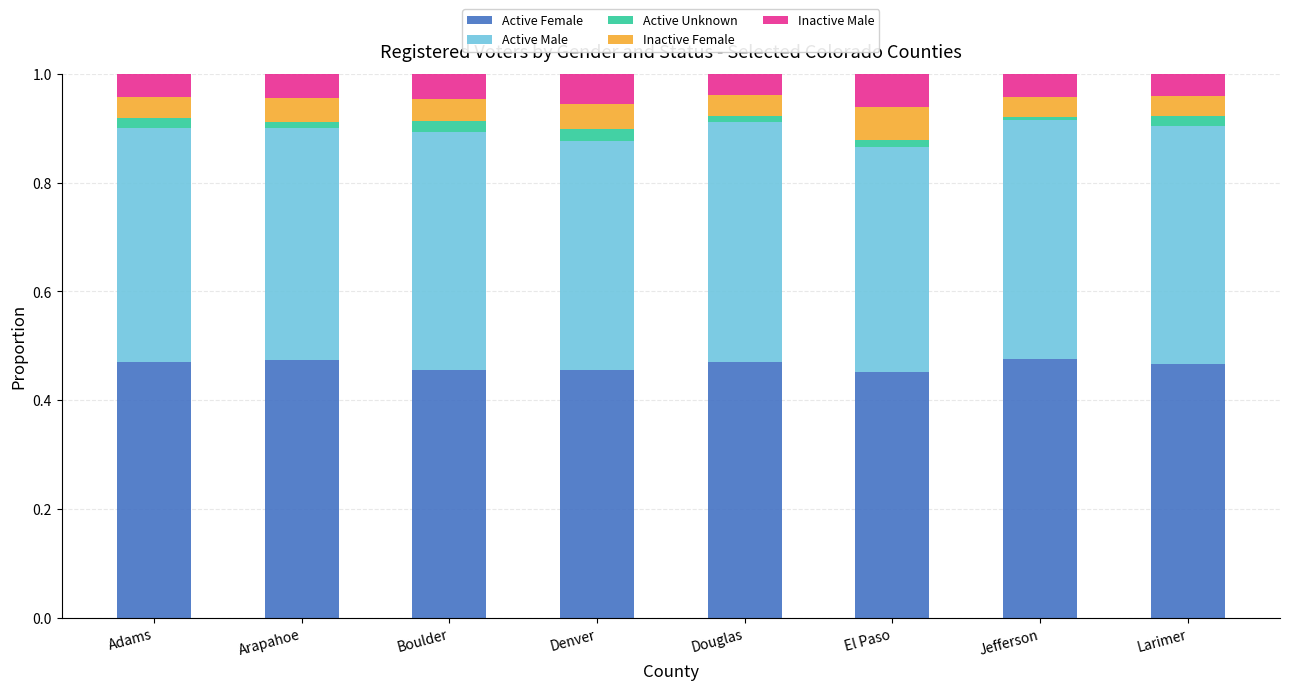

What is the sum of all Active Female values?

3.7